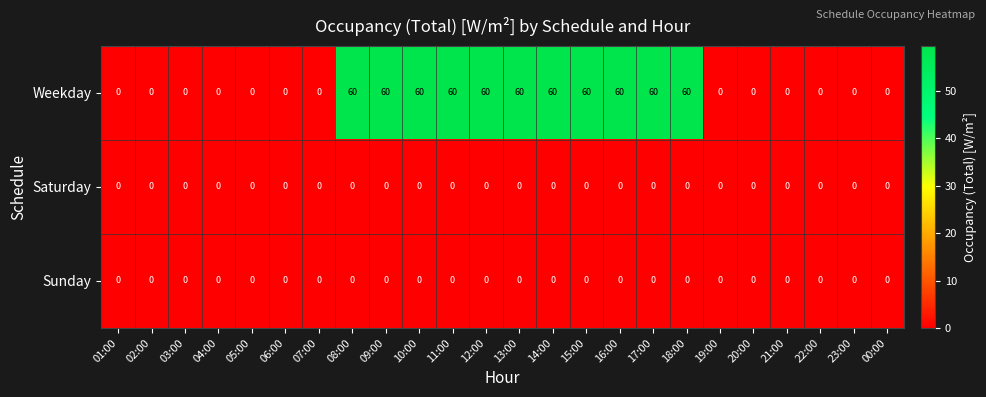

Which series has the largest range (max minus min)?

Weekday